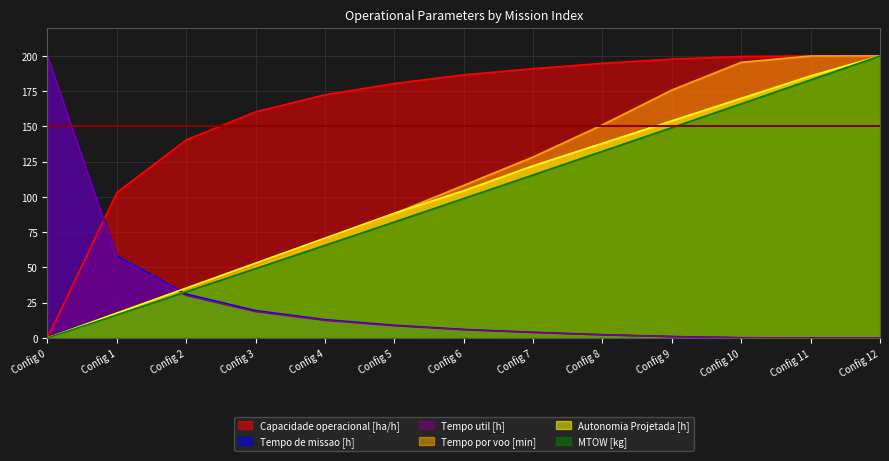

What is the total value across all series at 4?

403.7